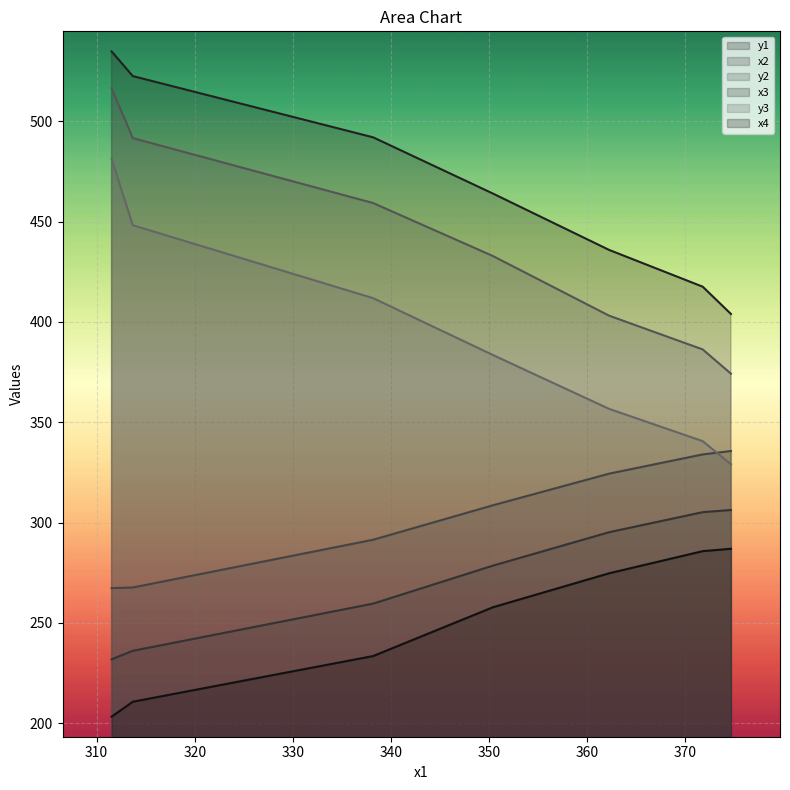

True or false: x2 has more than 1 interior local peaks.

False